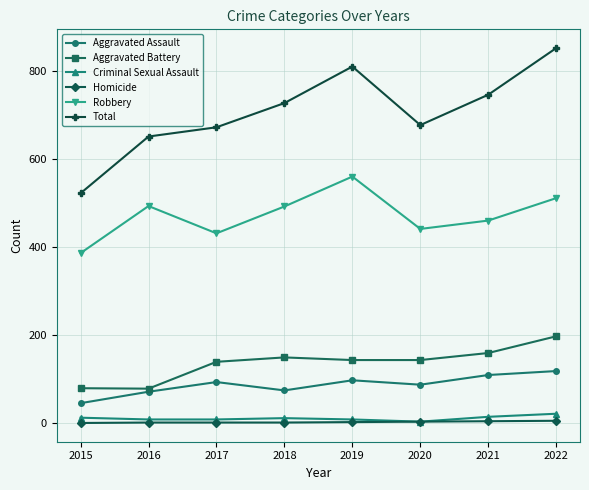

Which series has the widest spread of values?

Total